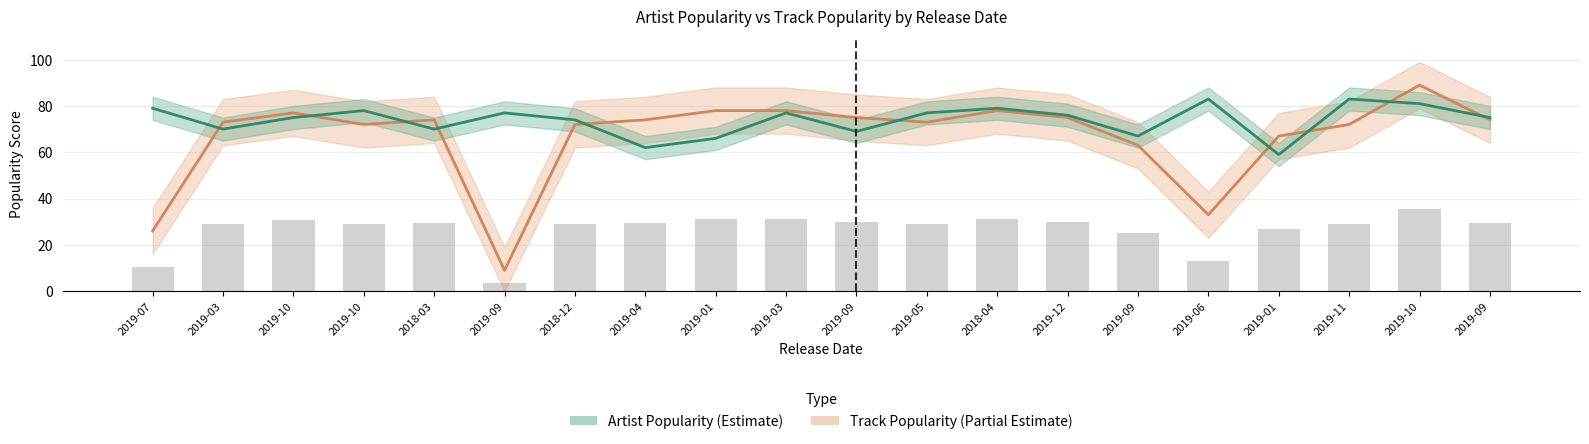

The Track Popularity series shows 37 at 2019-09. True or false?

False